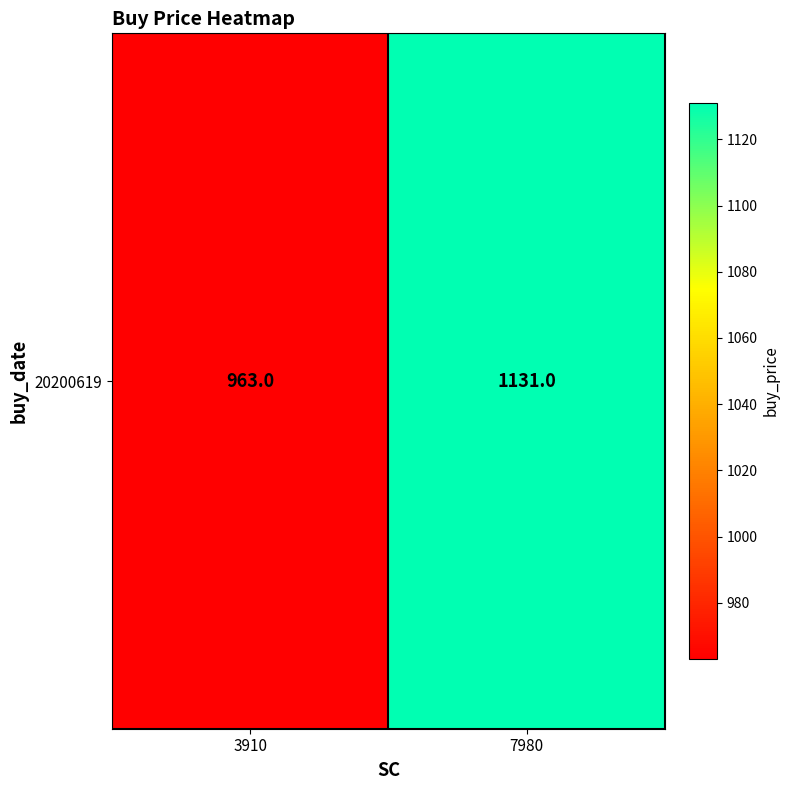

The value at 7980 is 1643. True or false?

False